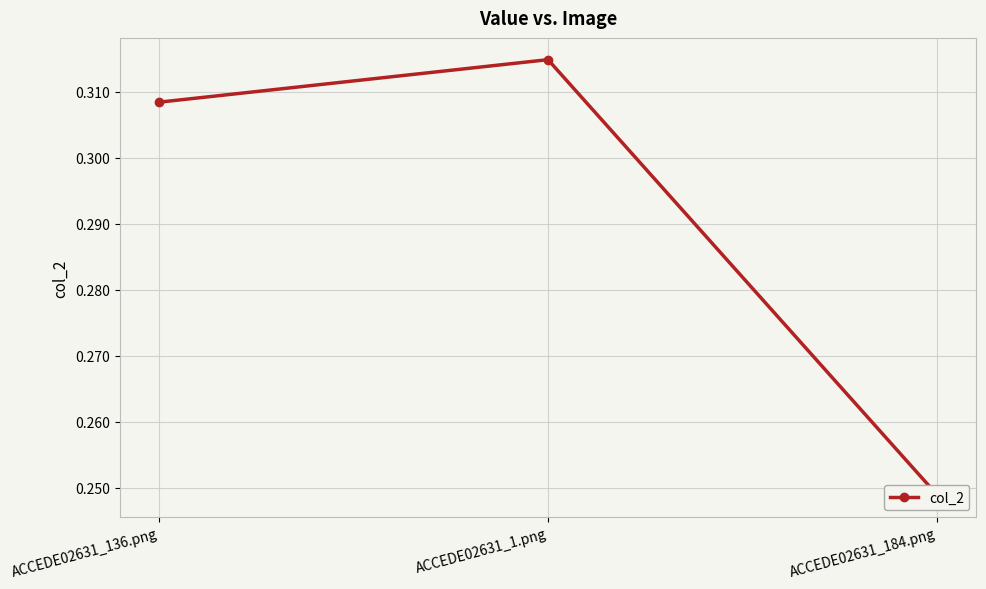

List the labels in order of value, largest first.

ACCEDE02631_1.png, ACCEDE02631_136.png, ACCEDE02631_184.png